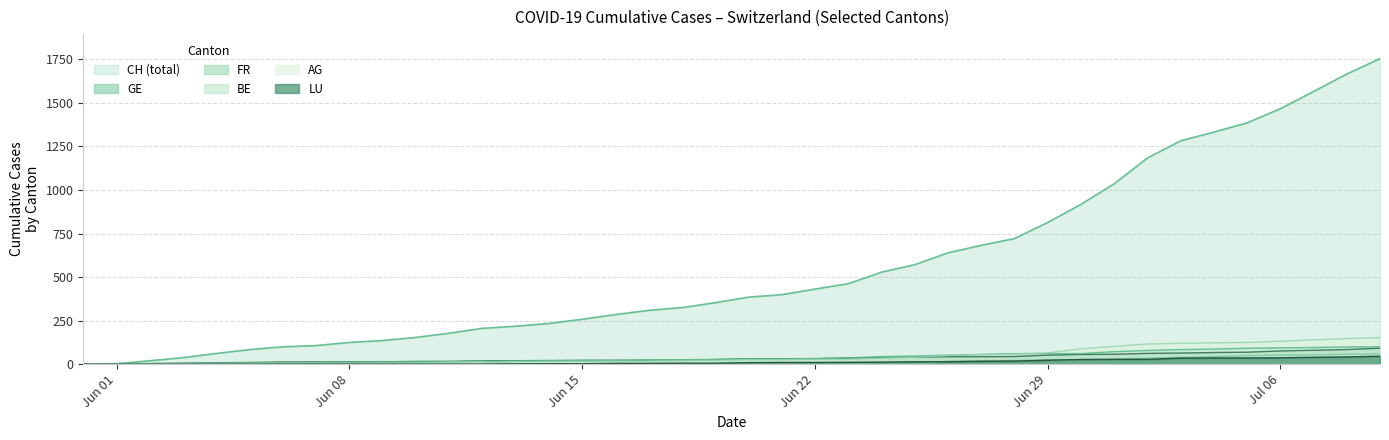

At which category does BE reach its first local peak?

2020-06-12